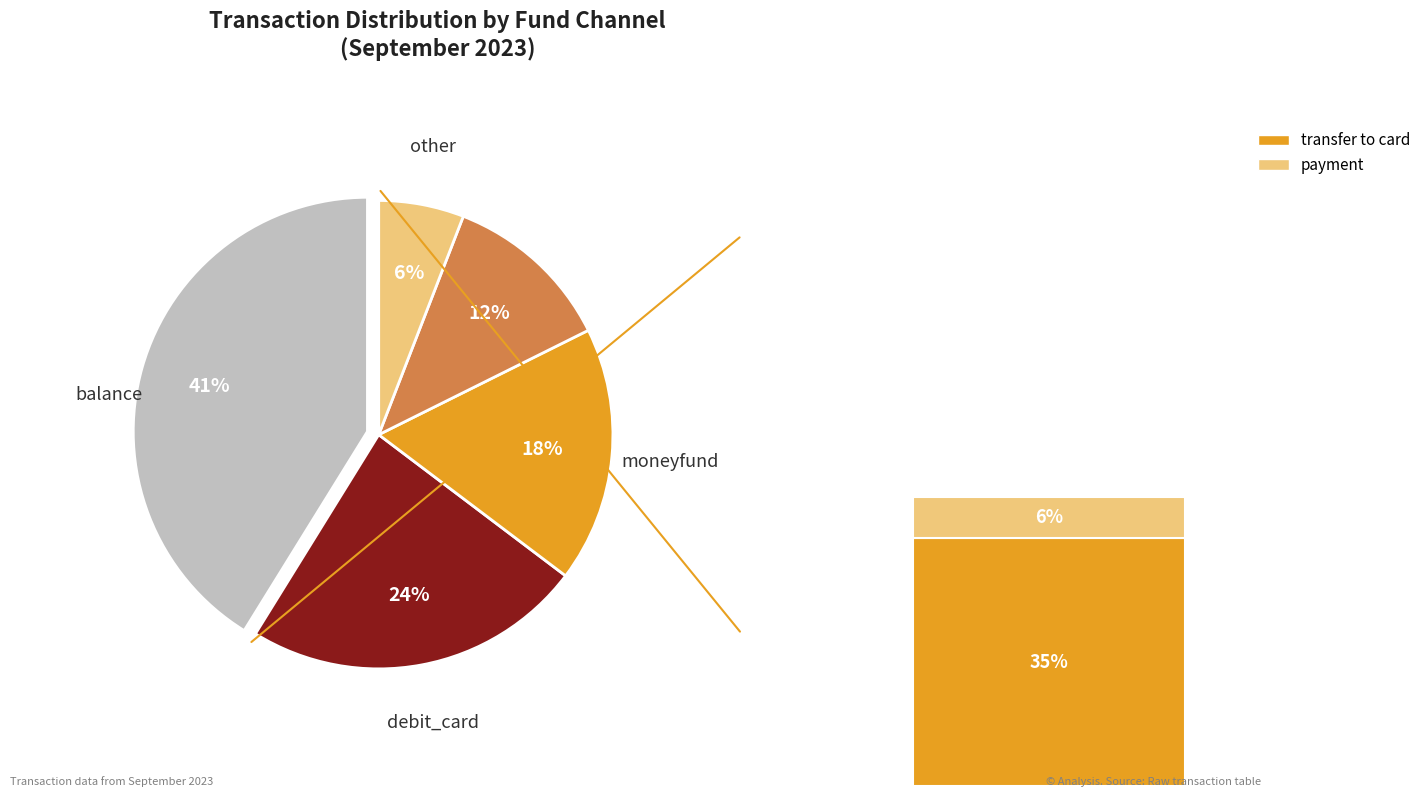

Count the number of slices in the pie.

5